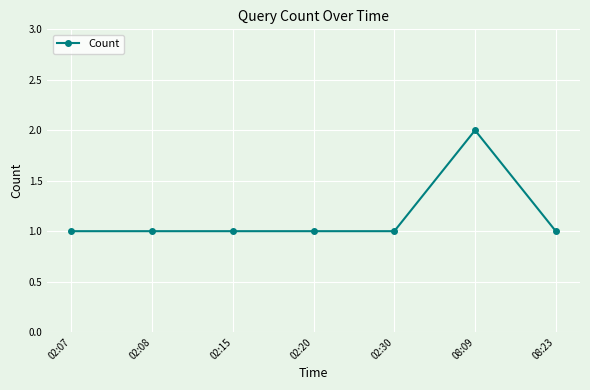

What is the label of the 5th point from the left?

02:30